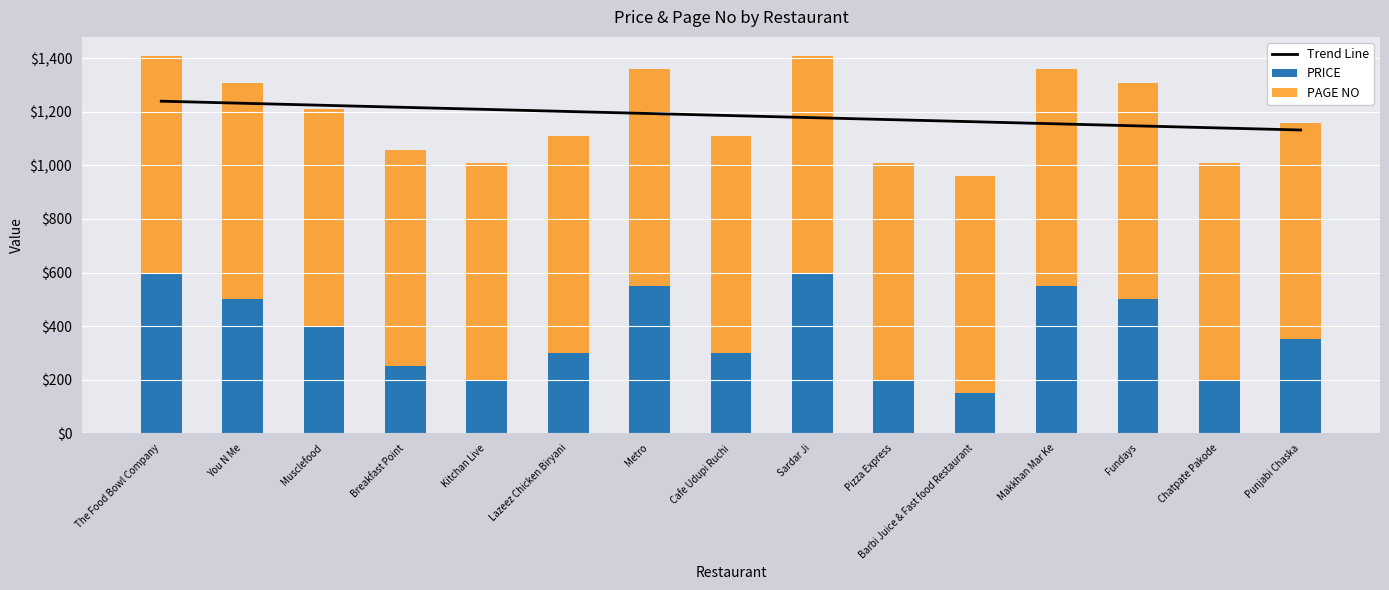

Rank the series by their average value, from lowest to highest.

PRICE, PAGE NO, Trend Line